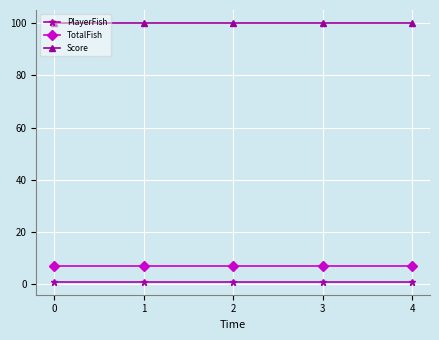

Is the value of Score at 4 greater than the value of PlayerFish at 1?

Yes